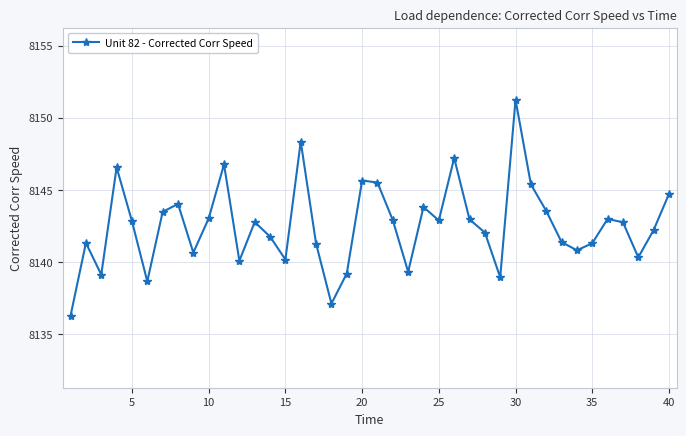

What is the value of the 22nd point from the left?

8142.9